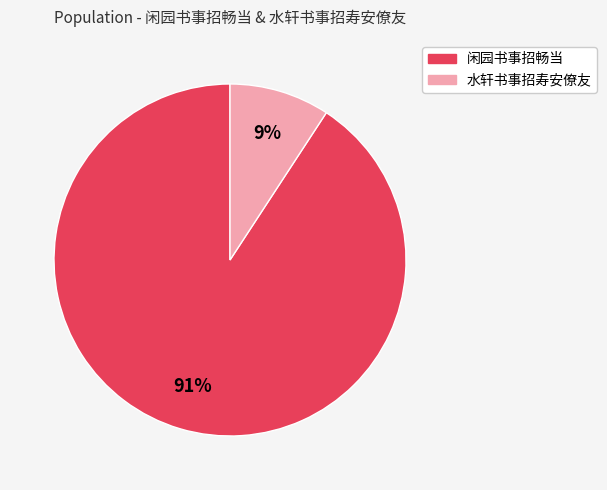

What is the smallest slice in the pie chart?

水轩书事招寿安僚友